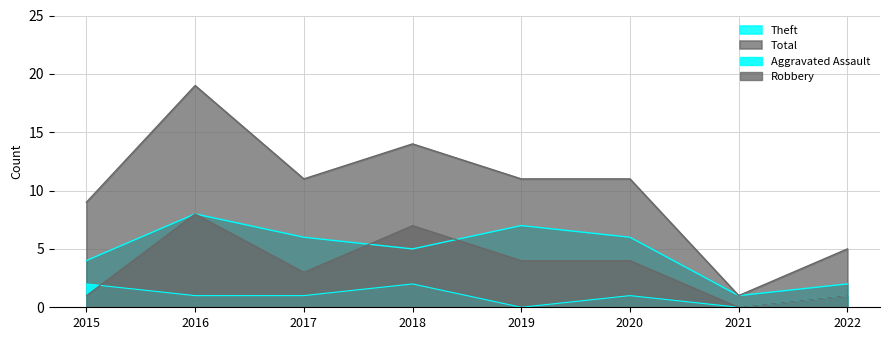

Which series has the widest spread of values?

Total